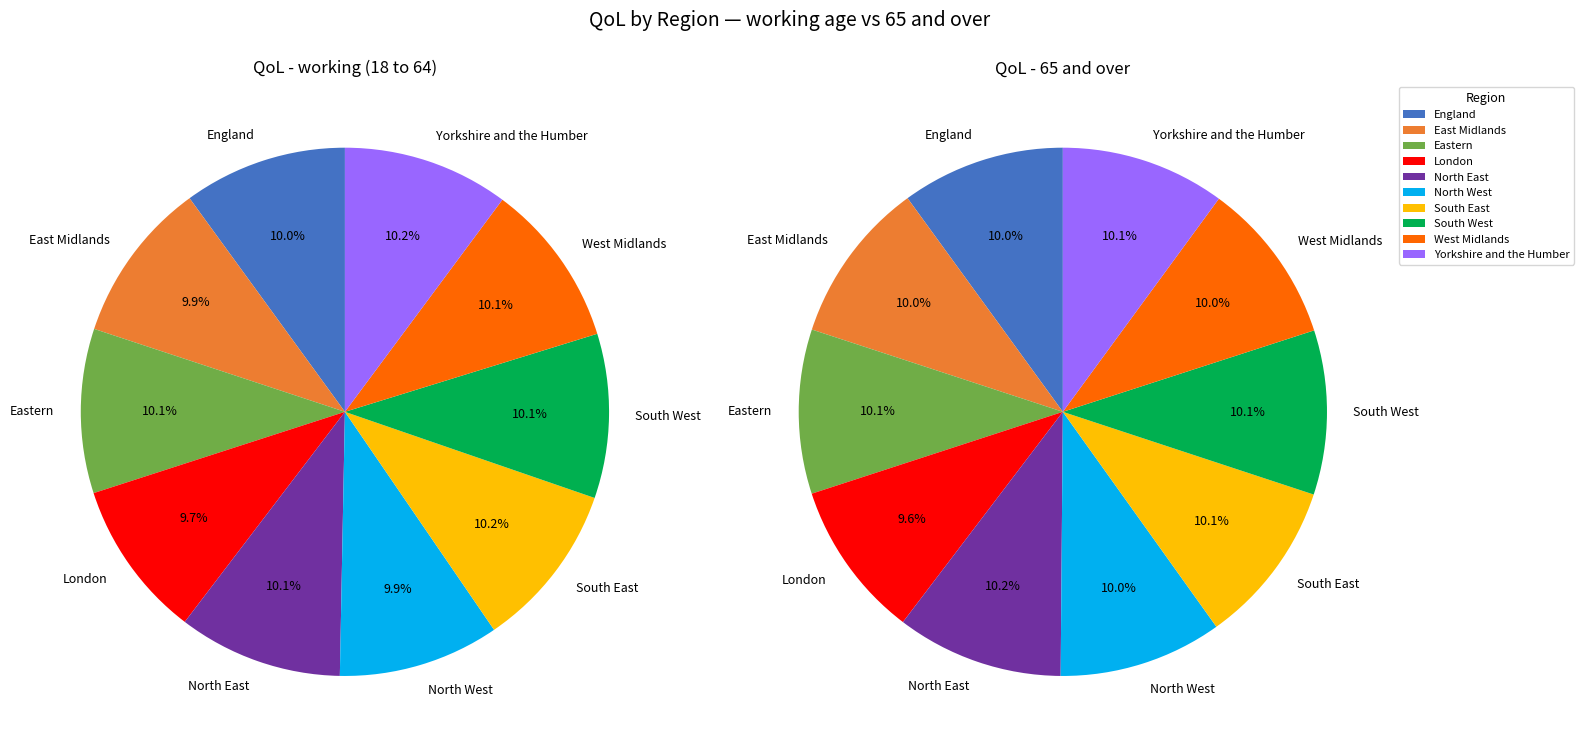

Combined, what portion of the pie is East Midlands and South West?

20.0%